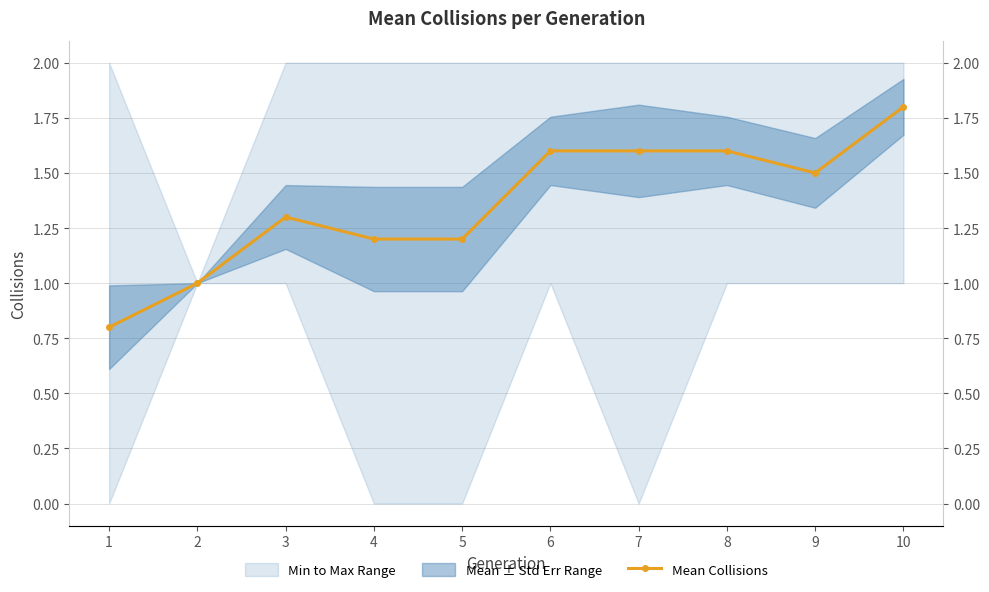

Is it true that the value at 1 is 1.1?

False